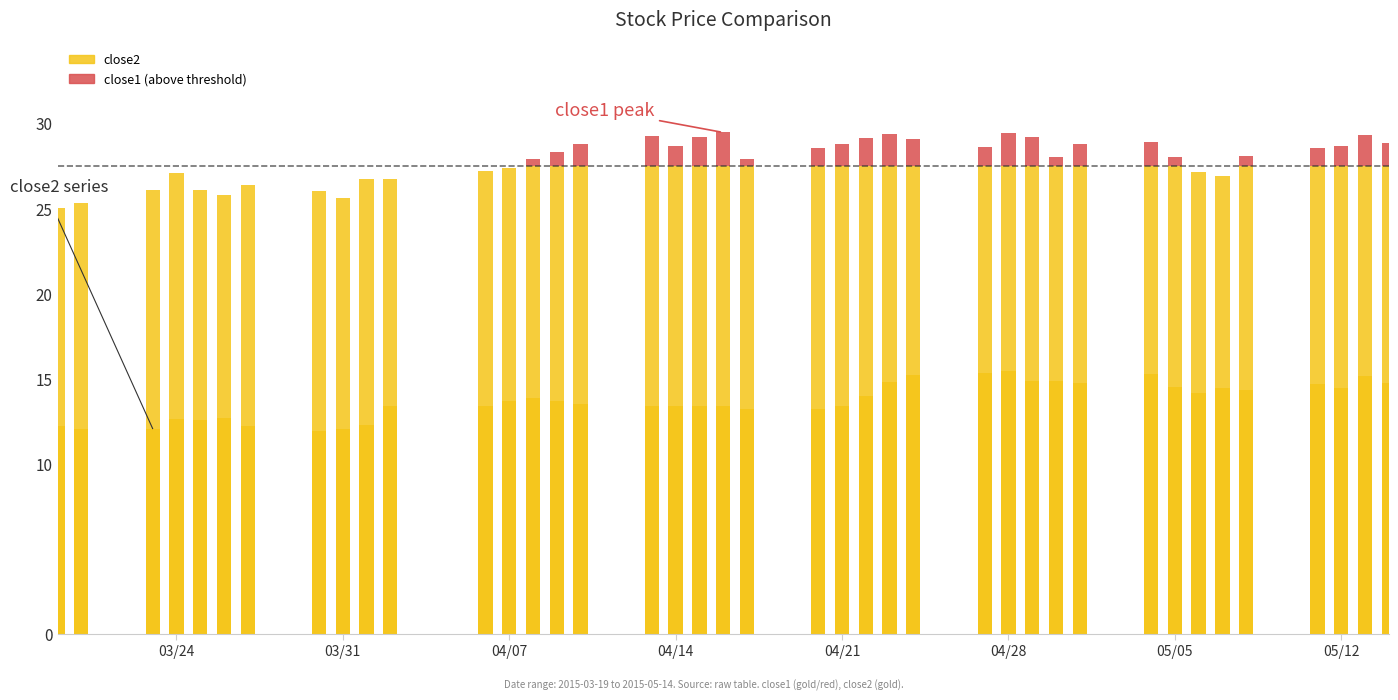

Does the chart contain stacked bars?

No